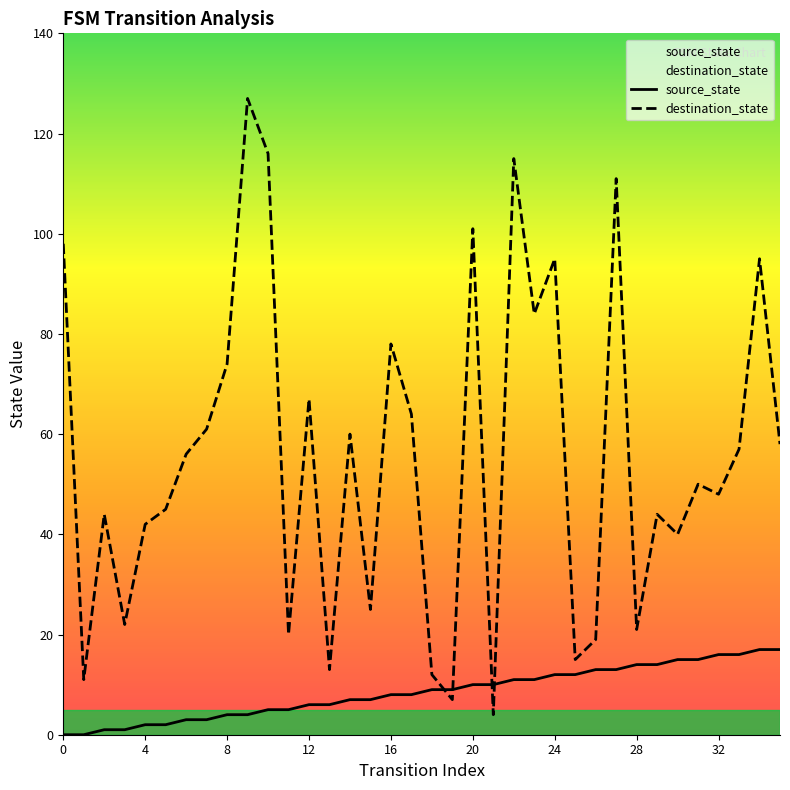

Which series has the largest range (max minus min)?

destination_state